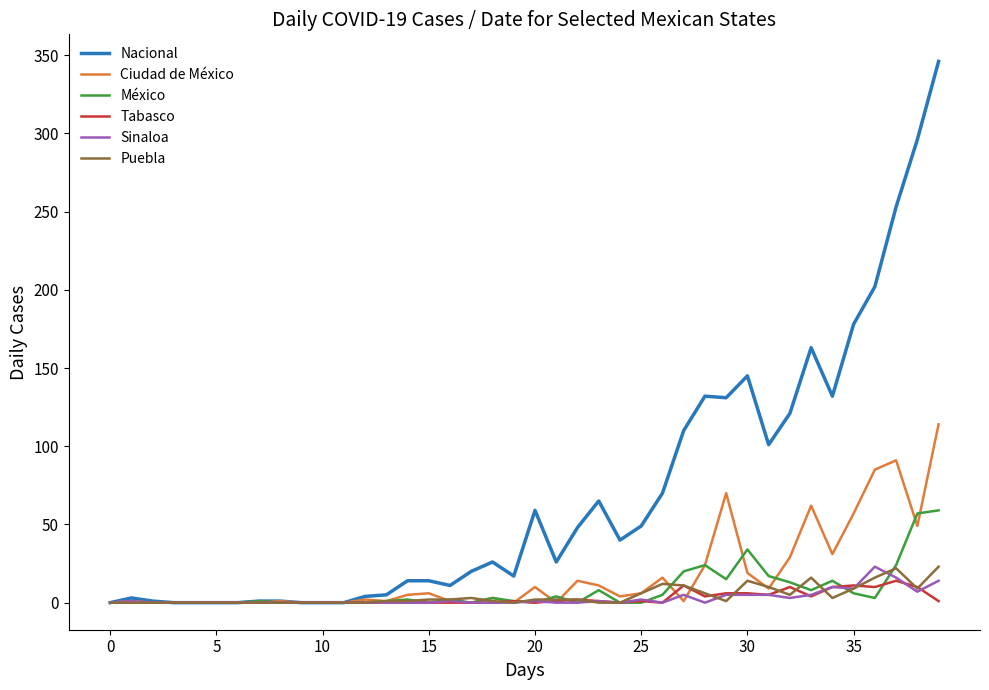

Which series has the widest spread of values?

Nacional